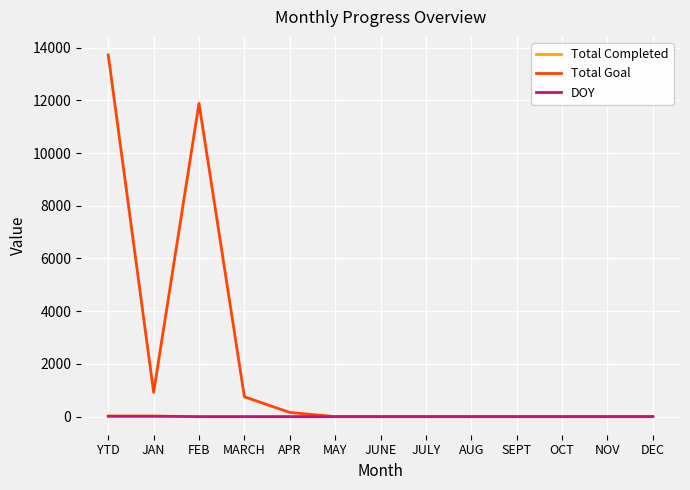

The value of Total Completed at AUG is 0. True or false?

True